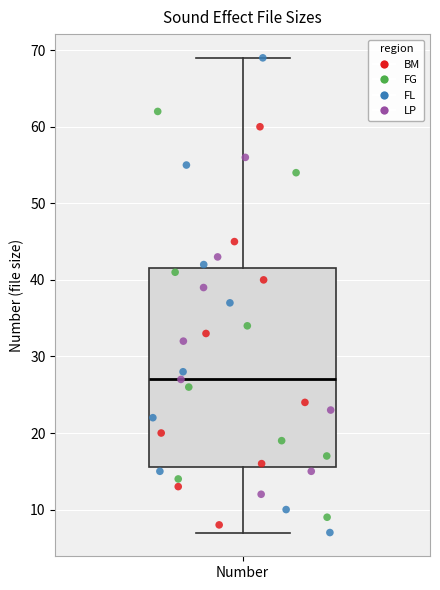

Where does the median line of the box for Number sit on the y-axis? The values are not printed on the chart, so give them approximately, as read against the axis.

27